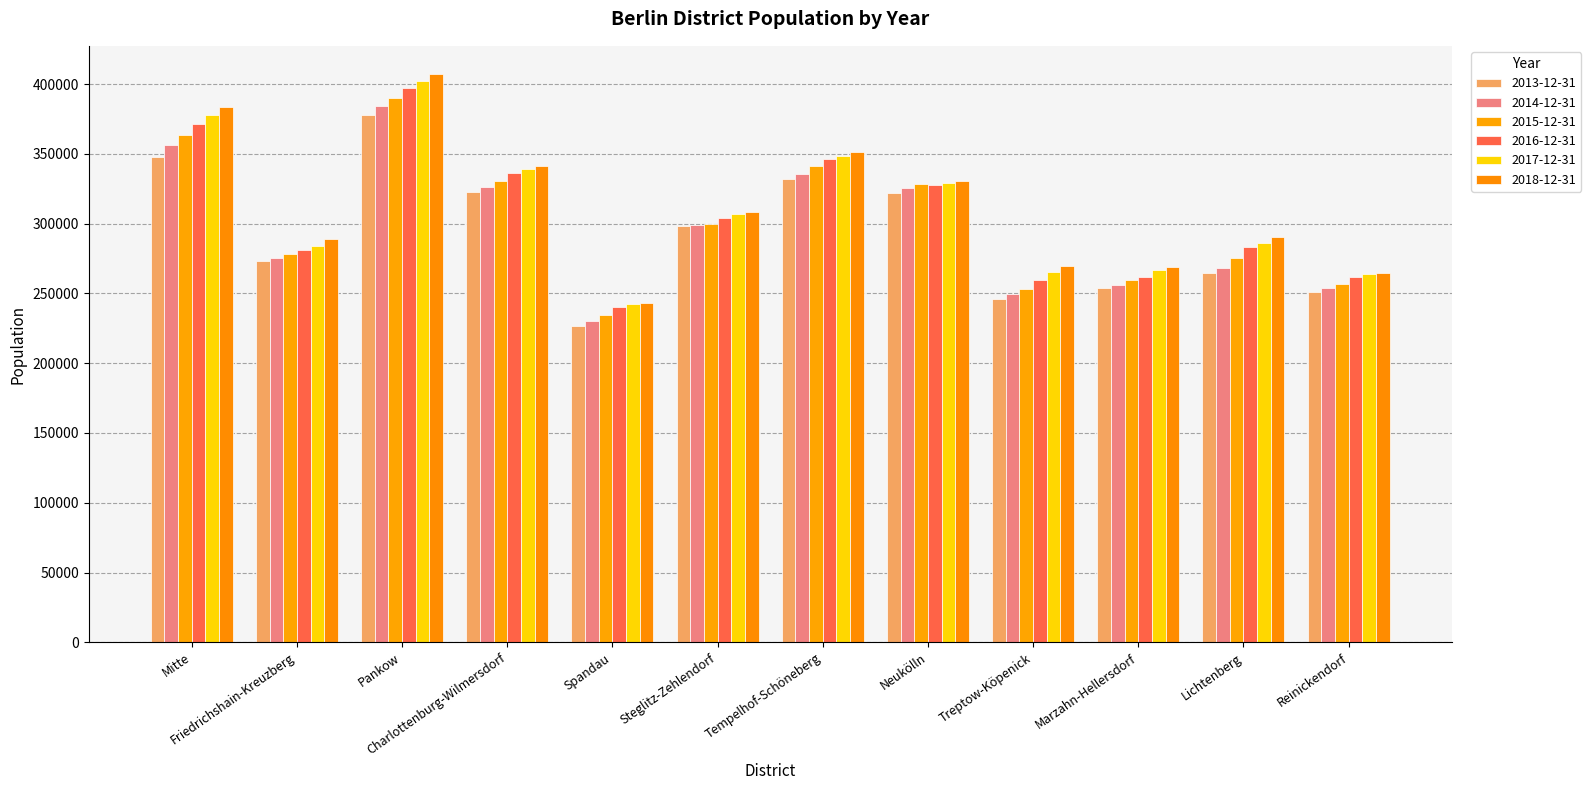

Reading left to right, what are all the values shown in this chart?

2013-12-31: Mitte=348102	Friedrichshain-Kreuzberg=273517	Pankow=377532	Charlottenburg-Wilmersdorf=322870	Spandau=226868	Steglitz-Zehlendorf=298200	Tempelhof-Schöneberg=331822	Neukölln=322153	Treptow-Köpenick=245951	Marzahn-Hellersdorf=254226	Lichtenberg=264858	Reinickendorf=251325
2014-12-31: Mitte=356506	Friedrichshain-Kreuzberg=275691	Pankow=384367	Charlottenburg-Wilmersdorf=326354	Spandau=230419	Steglitz-Zehlendorf=299268	Tempelhof-Schöneberg=335767	Neukölln=325716	Treptow-Köpenick=249440	Marzahn-Hellersdorf=256173	Lichtenberg=268465	Reinickendorf=254000
2015-12-31: Mitte=363236	Friedrichshain-Kreuzberg=278393	Pankow=389976	Charlottenburg-Wilmersdorf=330468	Spandau=234630	Steglitz-Zehlendorf=299765	Tempelhof-Schöneberg=341161	Neukölln=328062	Treptow-Köpenick=253333	Marzahn-Hellersdorf=259373	Lichtenberg=275142	Reinickendorf=256617
2016-12-31: Mitte=371407	Friedrichshain-Kreuzberg=281323	Pankow=397406	Charlottenburg-Wilmersdorf=336249	Spandau=239942	Steglitz-Zehlendorf=304086	Tempelhof-Schöneberg=346108	Neukölln=327522	Treptow-Köpenick=259524	Marzahn-Hellersdorf=262015	Lichtenberg=283121	Reinickendorf=261919
2017-12-31: Mitte=377965	Friedrichshain-Kreuzberg=283974	Pankow=402289	Charlottenburg-Wilmersdorf=338831	Spandau=242143	Steglitz-Zehlendorf=307076	Tempelhof-Schöneberg=348739	Neukölln=329387	Treptow-Köpenick=264999	Marzahn-Hellersdorf=266684	Lichtenberg=286246	Reinickendorf=263597
2018-12-31: Mitte=383457	Friedrichshain-Kreuzberg=289120	Pankow=407039	Charlottenburg-Wilmersdorf=341327	Spandau=243080	Steglitz-Zehlendorf=308077	Tempelhof-Schöneberg=351429	Neukölln=330786	Treptow-Köpenick=269775	Marzahn-Hellersdorf=268739	Lichtenberg=290493	Reinickendorf=264826